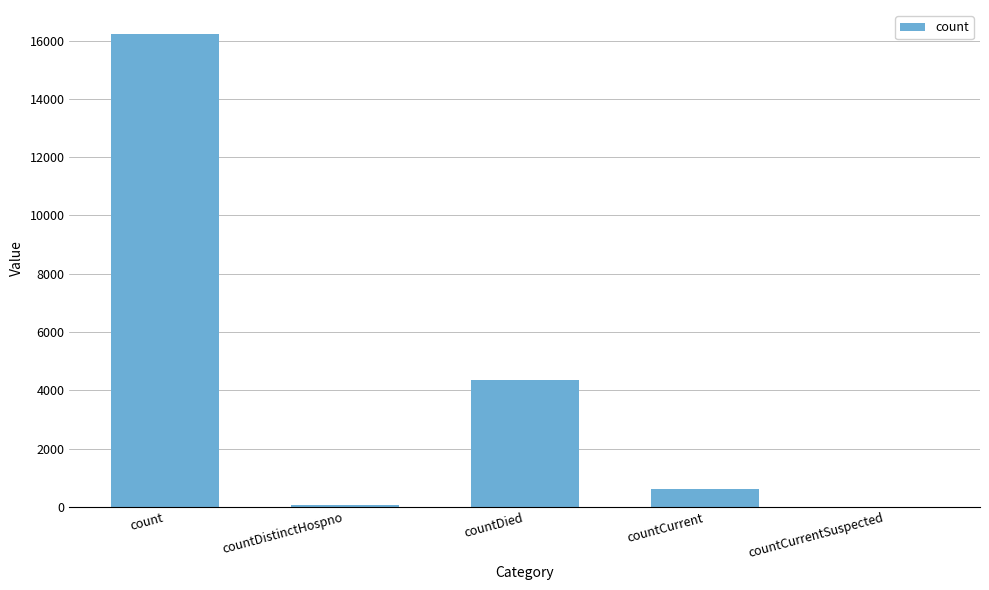

Count the number of data series in this chart.

1